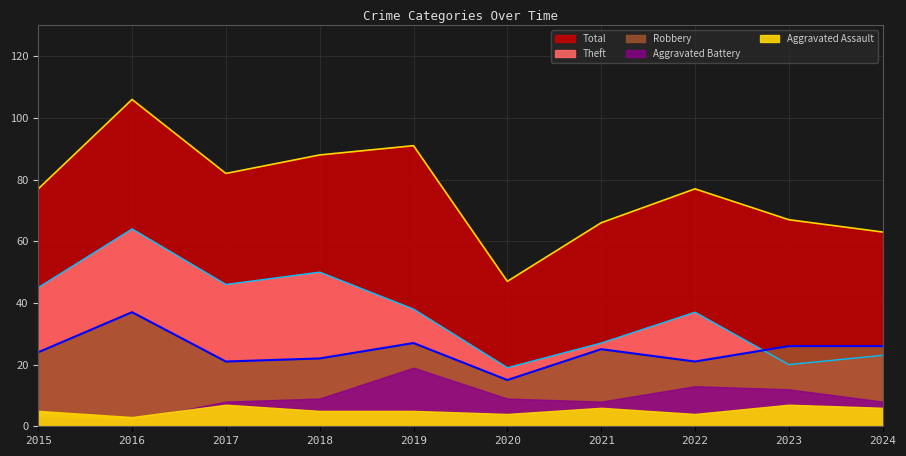

In Total, how many points are higher than both neighbors (excluding endpoints)?

3